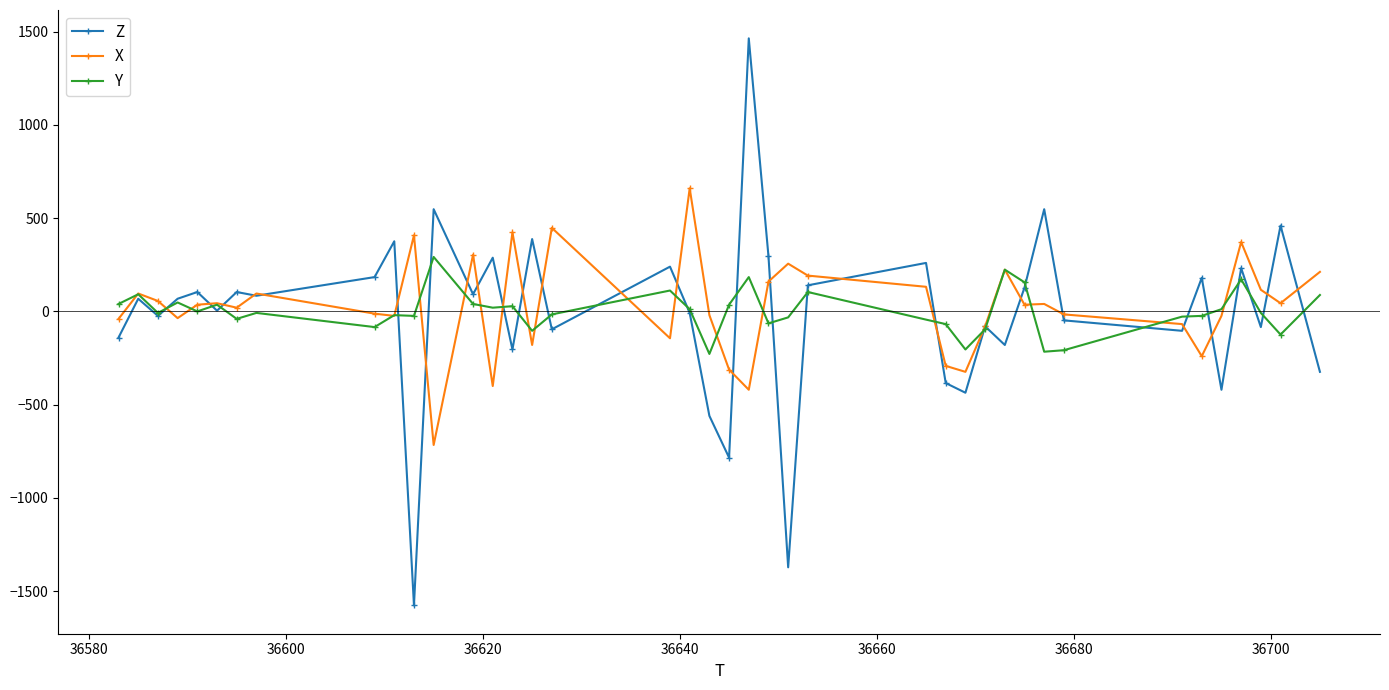

Does the chart have visible grid lines?

No